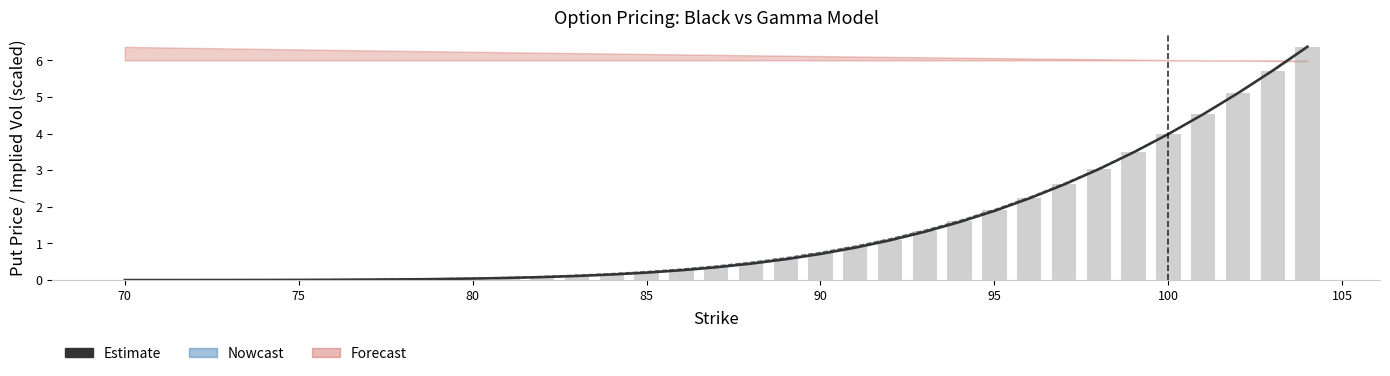

What is the greatest value displayed?

6.4